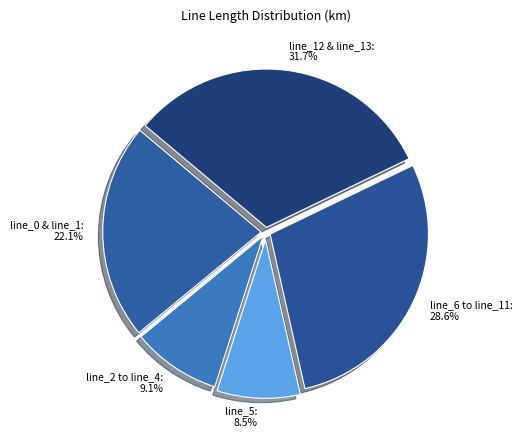

Rank the categories by value from highest to lowest.

line_12 & line_13: 31.7%, line_6 to line_11: 28.6%, line_0 & line_1: 22.1%, line_2 to line_4: 9.1%, line_5: 8.5%